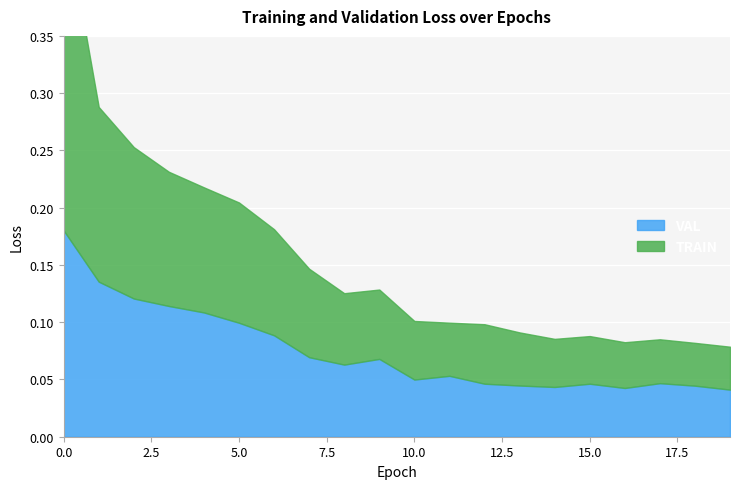

Count the TRAIN values in the range 0 to 1.

20